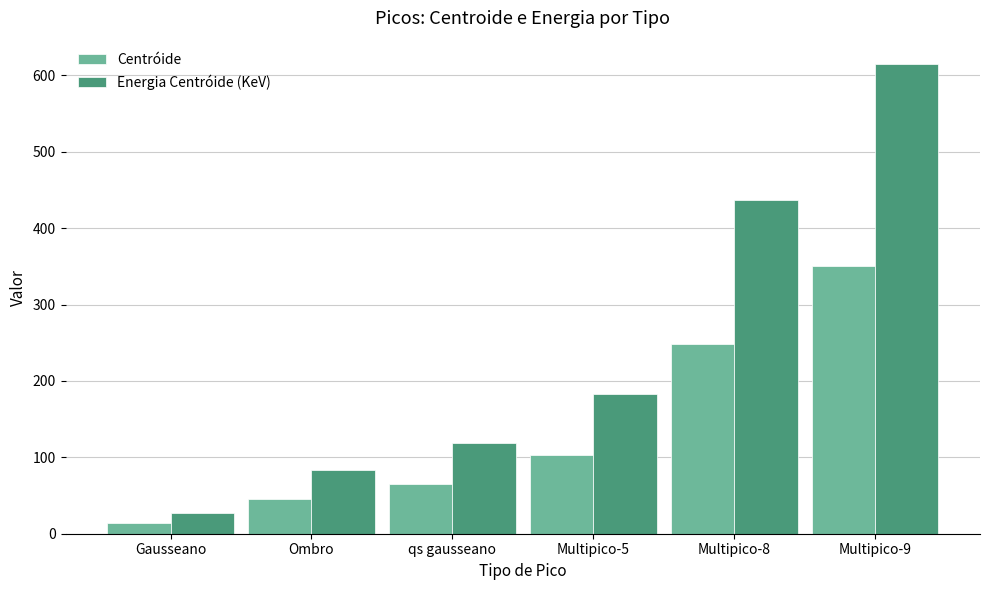

Which series has the largest total across all categories?

Energia Centróide (KeV)